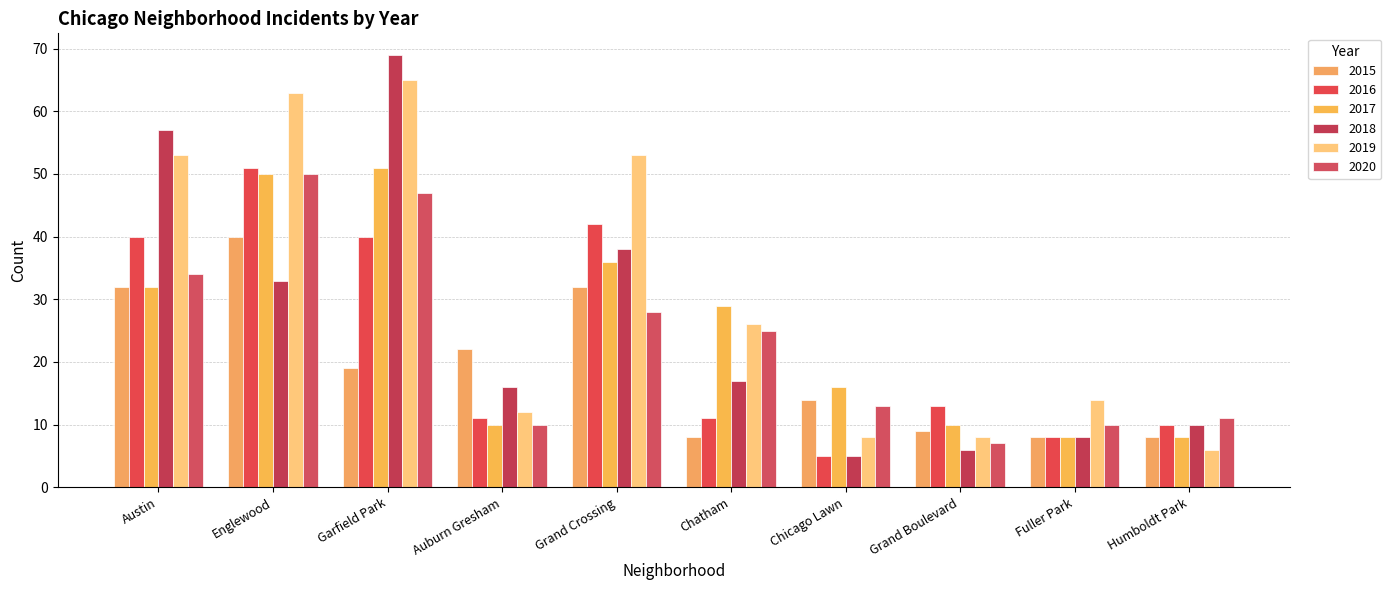

What is the sum of the 2018 values at Fuller Park and Auburn Gresham?

24